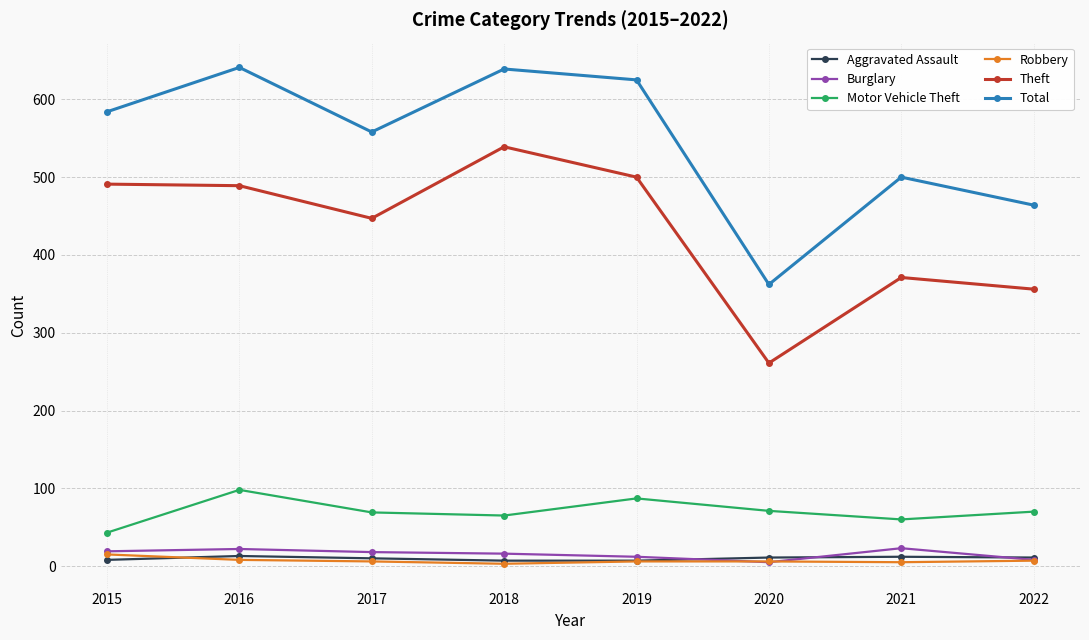

How many data points does each series have?

8